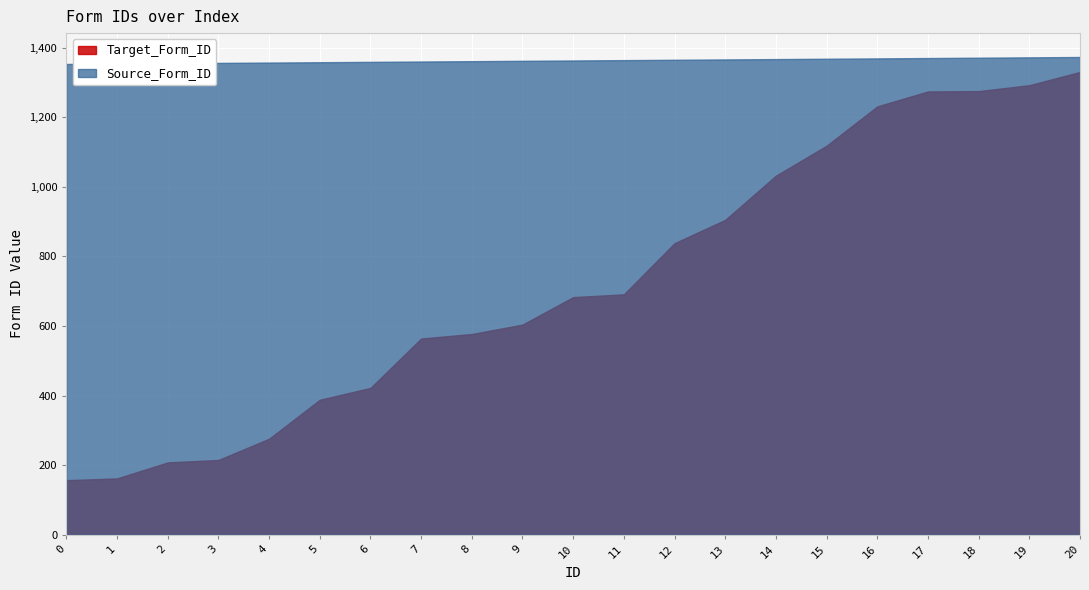

Is the value of Target_Form_ID at 17 greater than the value of Source_Form_ID at 3?

No